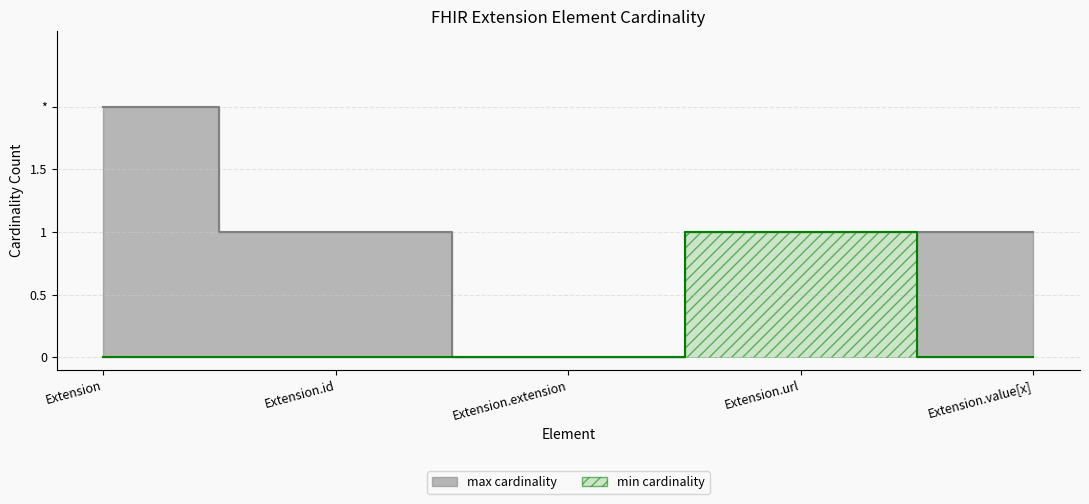

List the labels in order of value, smallest first.

Extension, Extension.id, Extension.extension, Extension.value[x], Extension.url